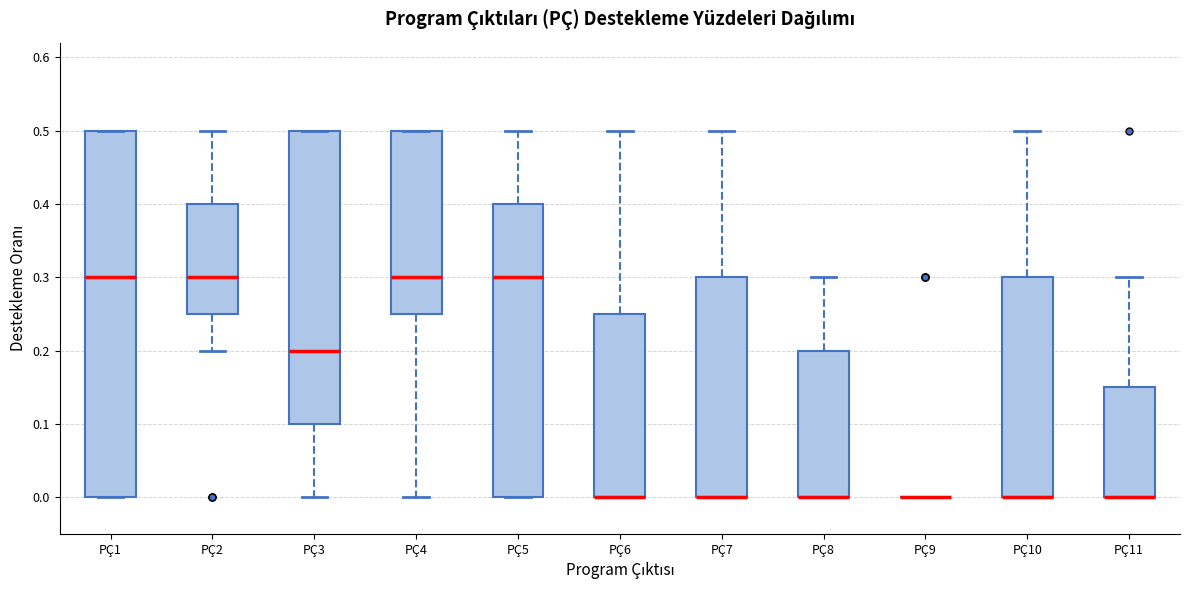

Which box is the tallest, from its lower edge to its upper edge?

PÇ1